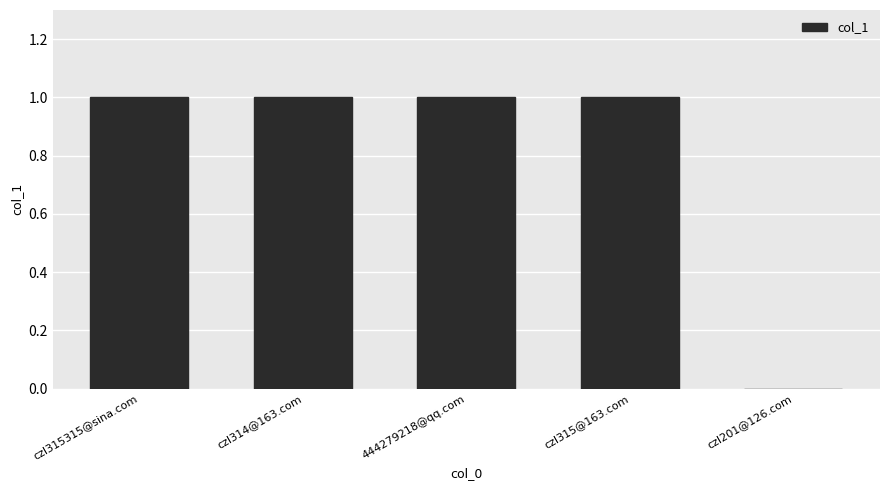

Reading right to left, extract all data points from this chart.

0	1	1	1	1